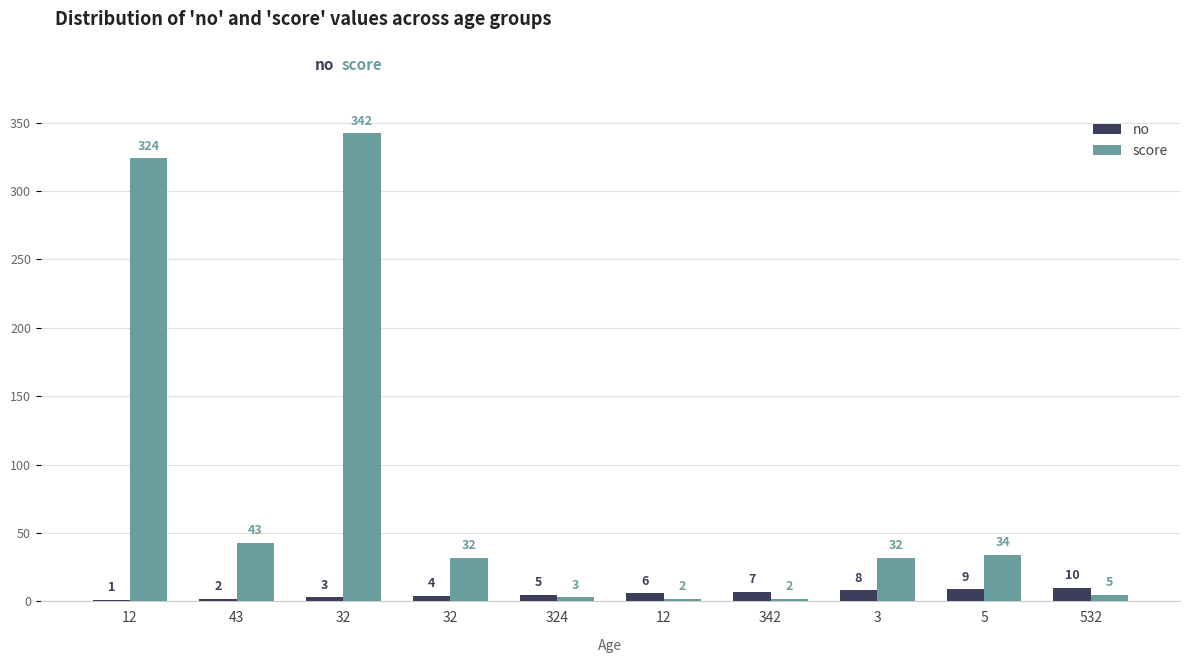

What is the label of the 6th bar from the left?

12